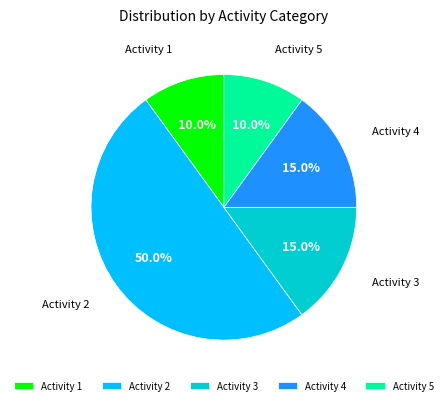

Count the number of slices in the pie.

5